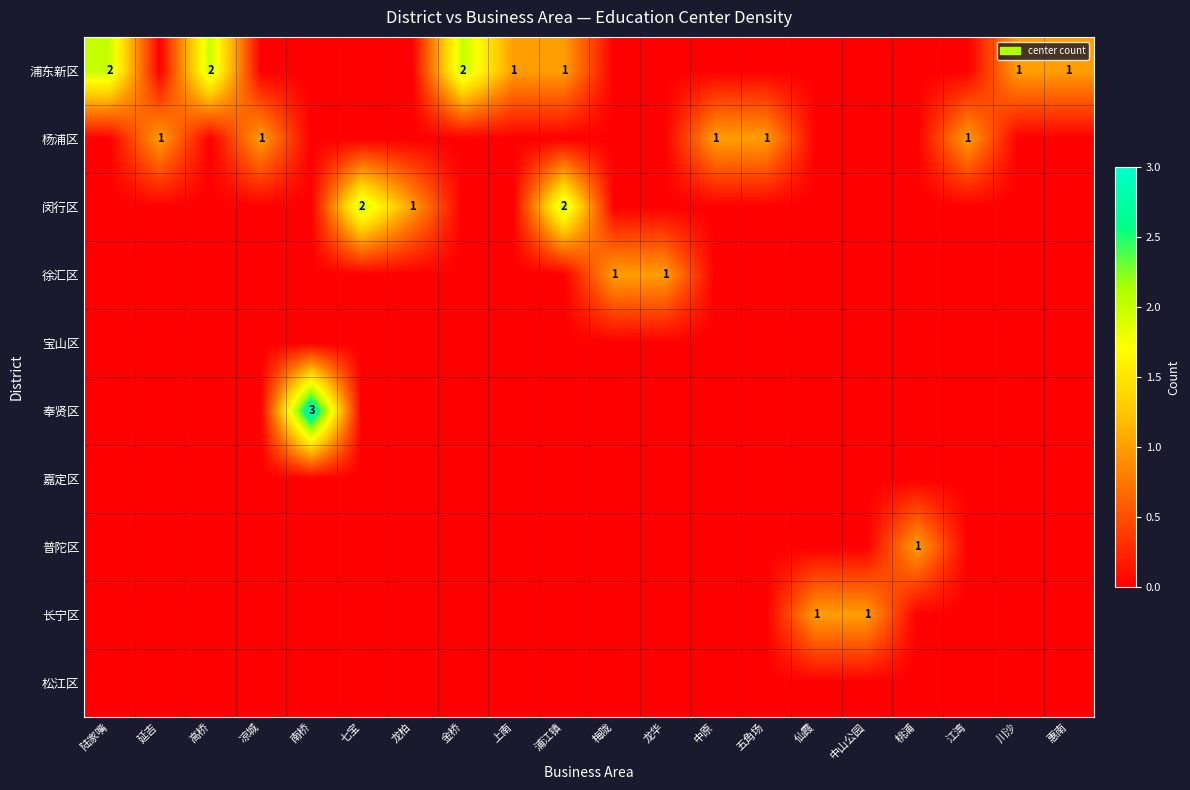

The 浦东新区 series shows 3 at 陆家嘴. True or false?

False